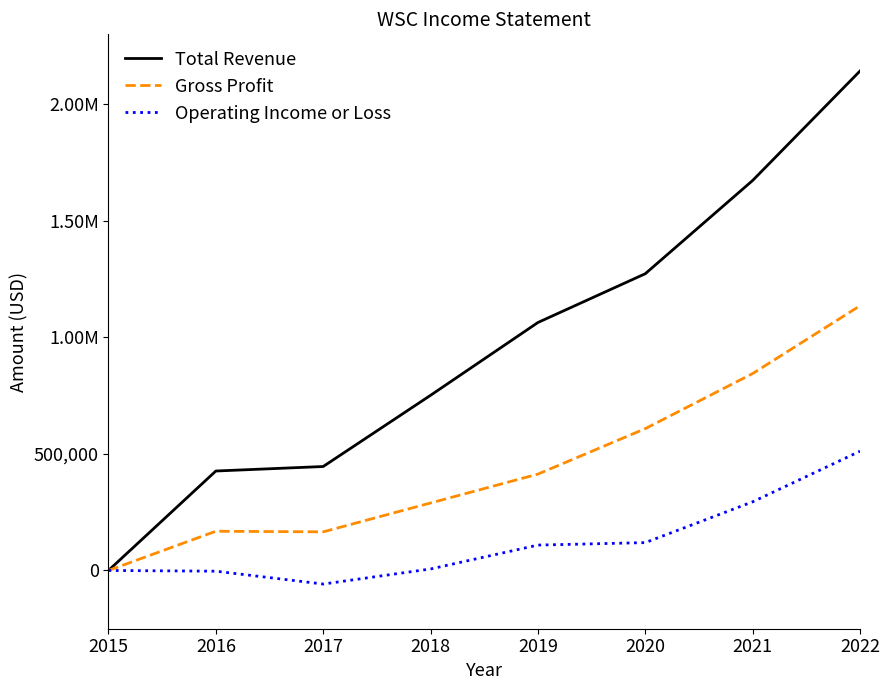

Which series changed the most between 2019 and 2021?

Total Revenue